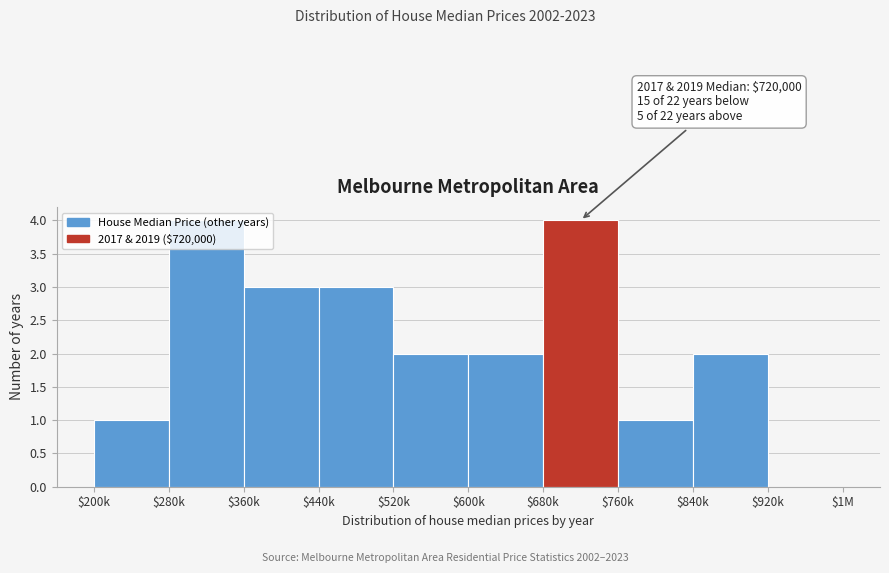

The value at $280k is 4. True or false?

True